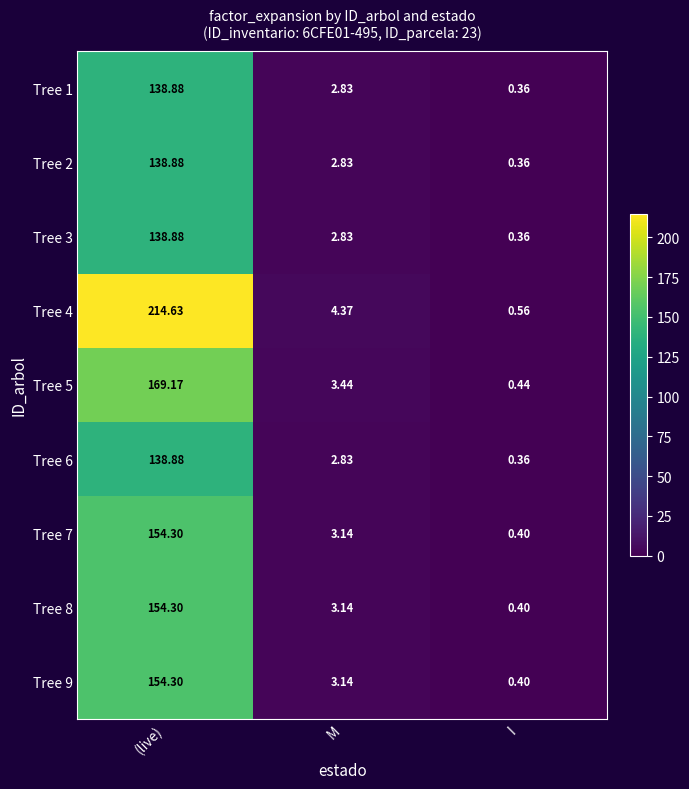

At which label does Tree 6 reach its minimum?

I